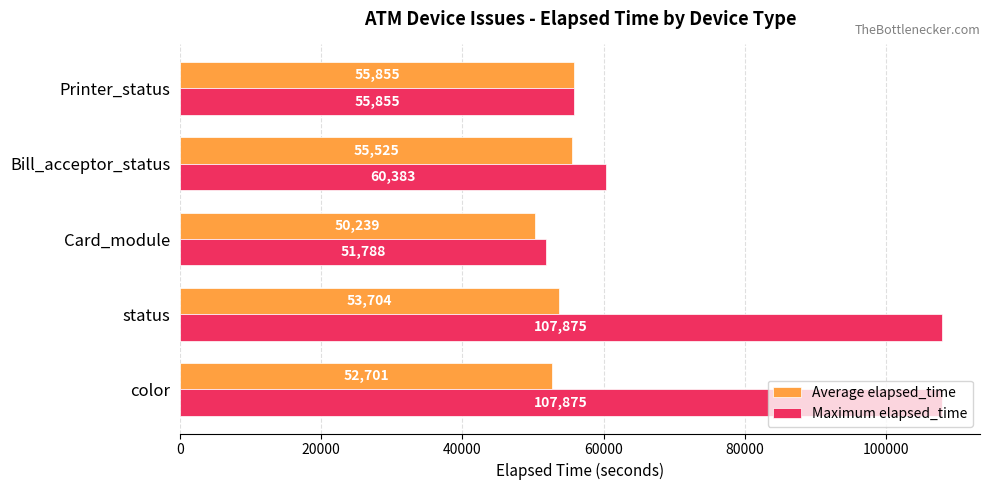

What are all the series names shown in the legend?

Average elapsed_time, Maximum elapsed_time